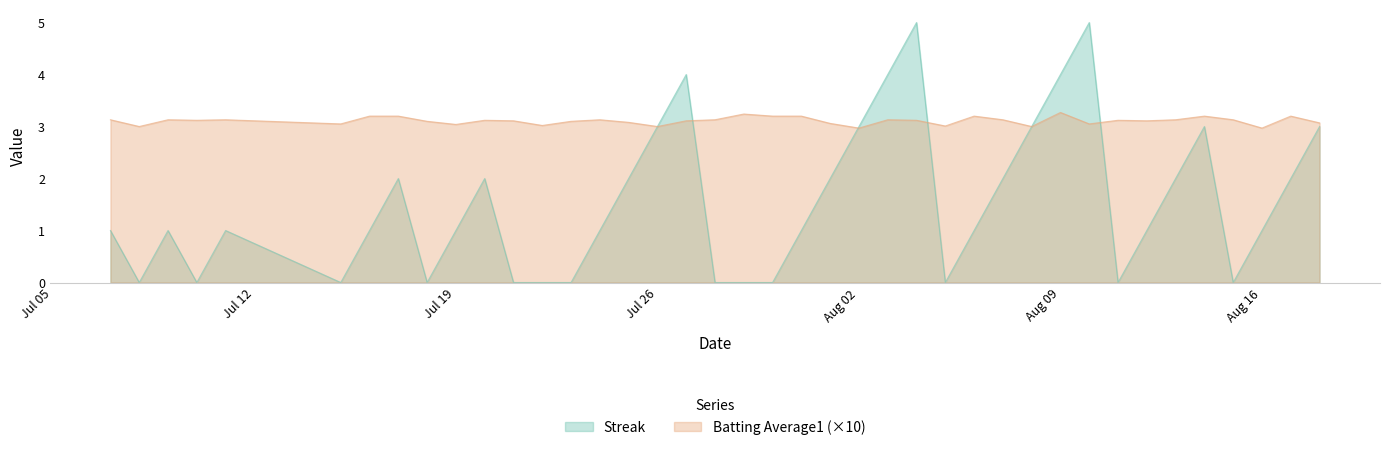

At how many categories does at least one series exceed 2?

40